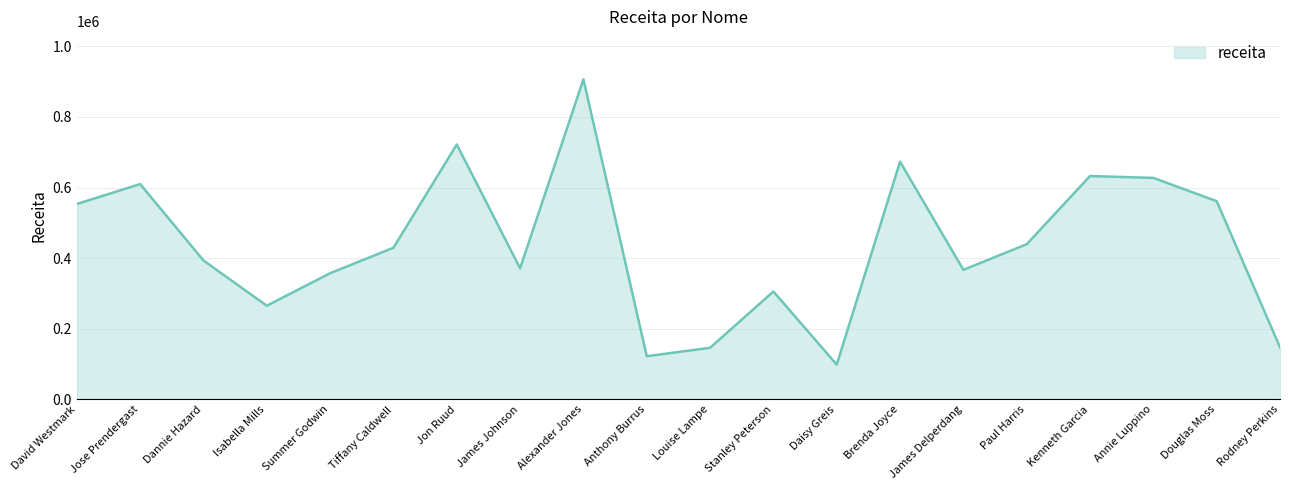

At which category does the data reach its first local valley?

Isabella Mills